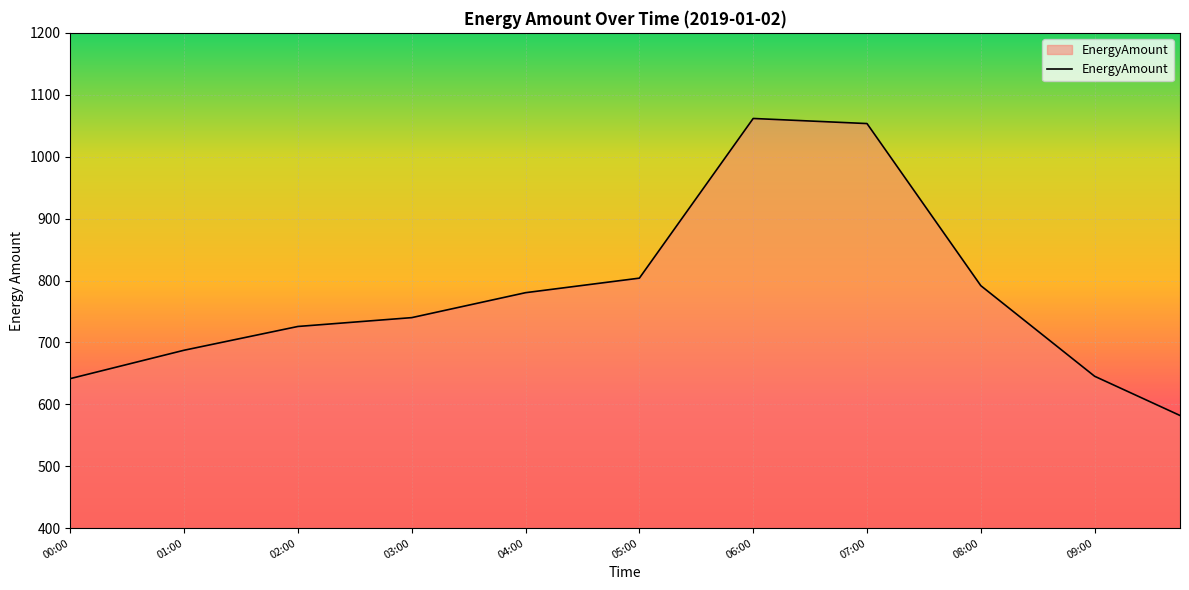

What is the smallest value displayed?

582.0